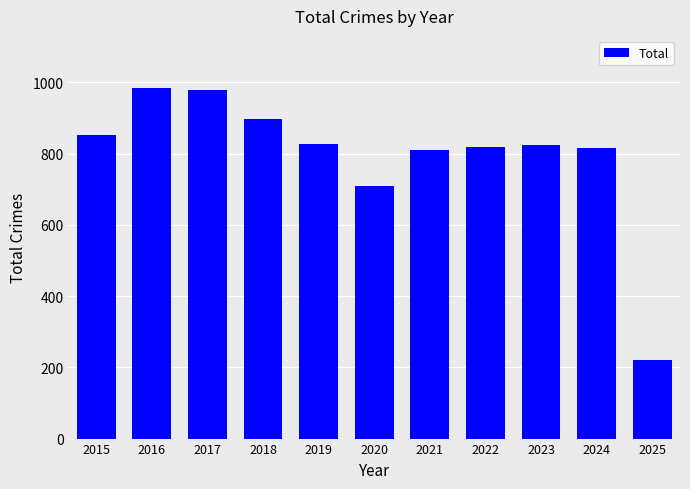

What is the value of the 4th bar from the left?

898